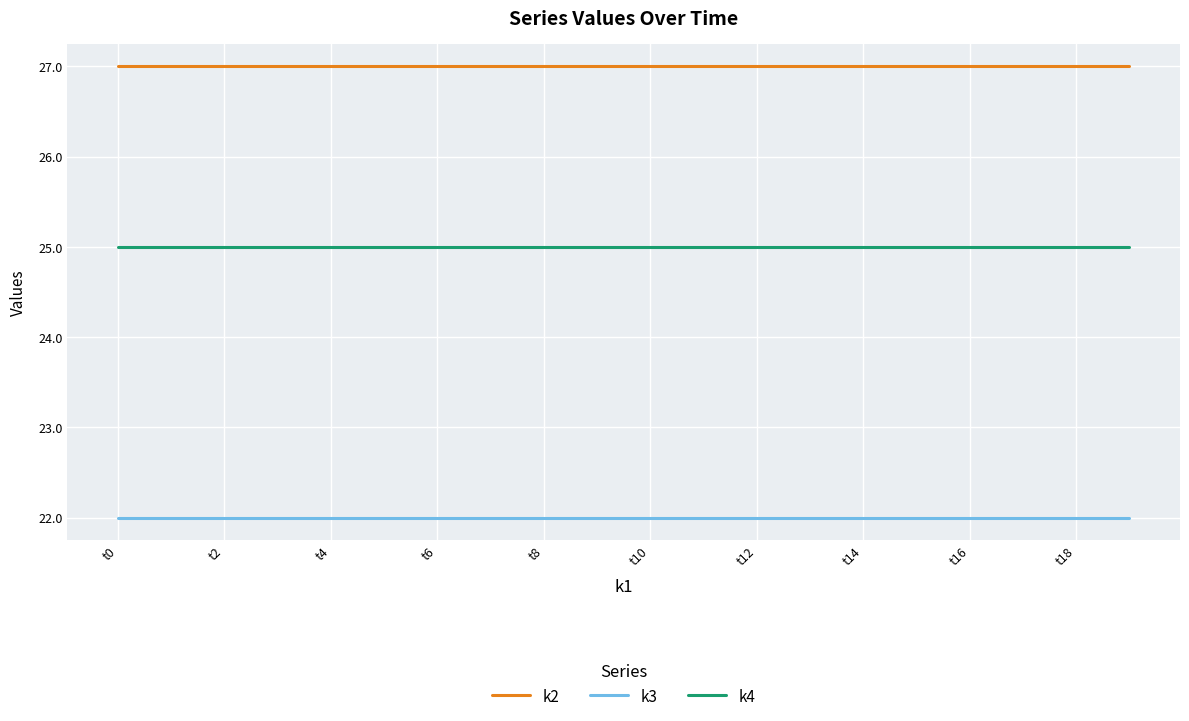

At how many categories does at least one series exceed 25?

20